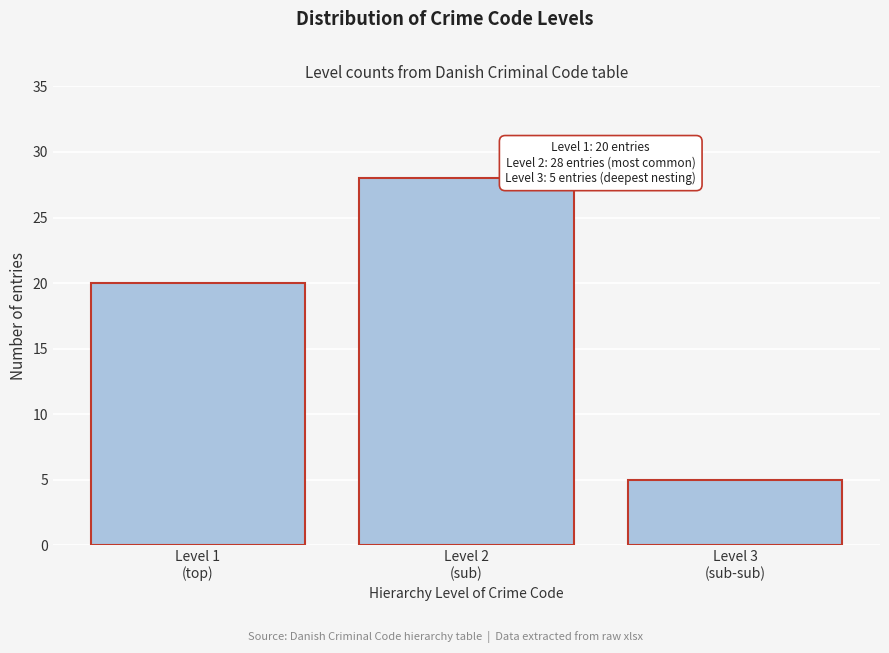

Reading right to left, what are all the values shown in this chart?

5	28	20